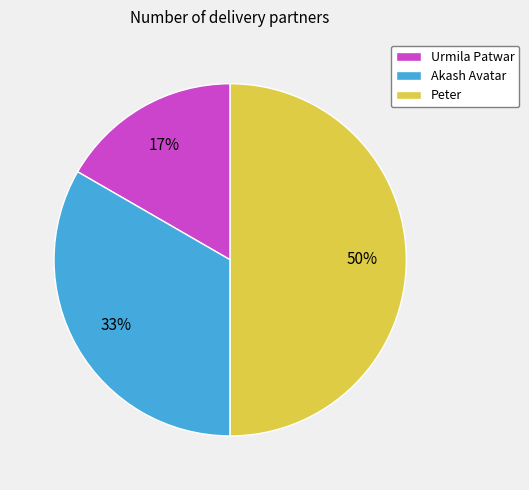

What percentage is the Peter slice, to the nearest percent?

50%